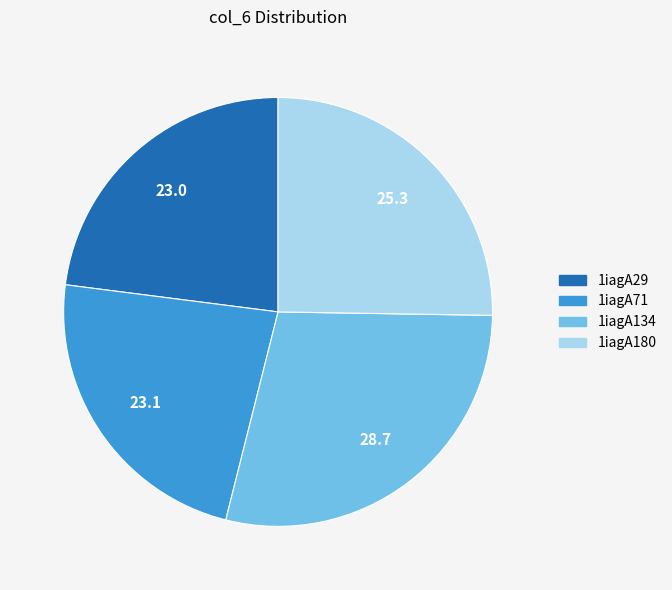

The 1iagA134 slice represents 15% of the pie. True or false?

False